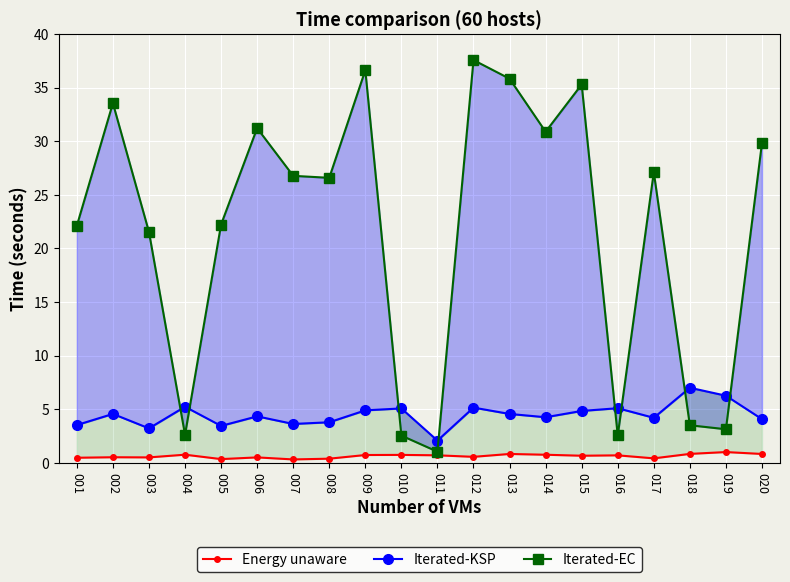

True or false: Iterated-KSP and Iterated-EC cross at least once.

True